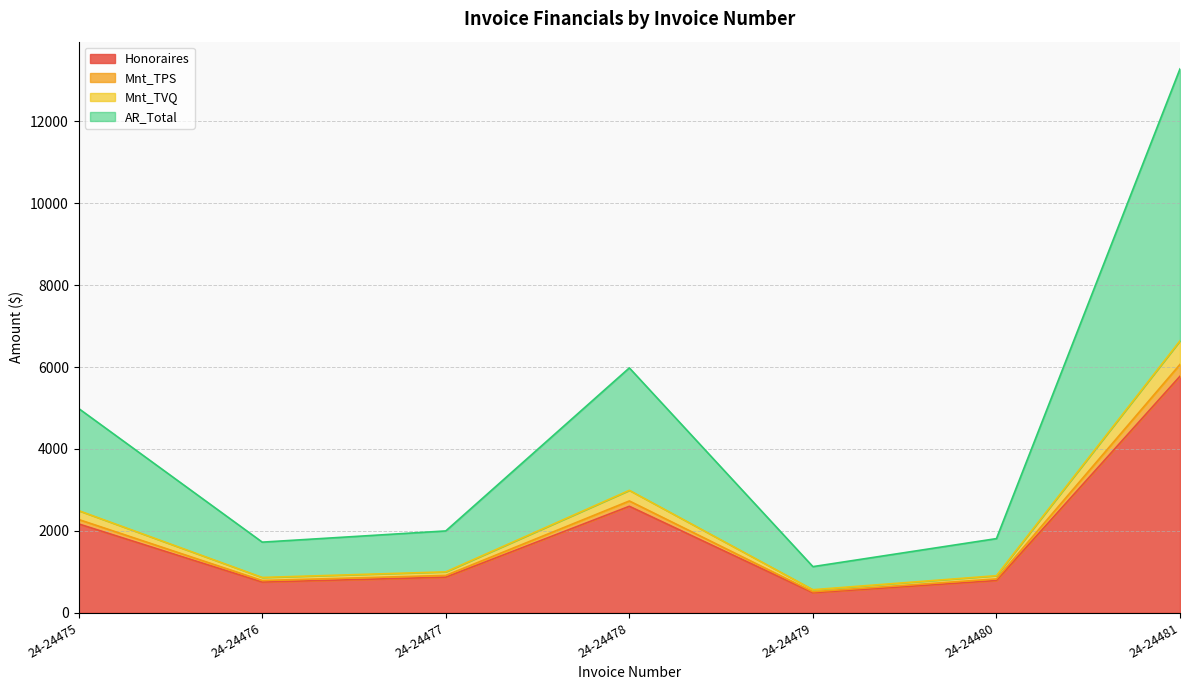

True or false: Mnt_TPS and Honoraires cross at least once.

False